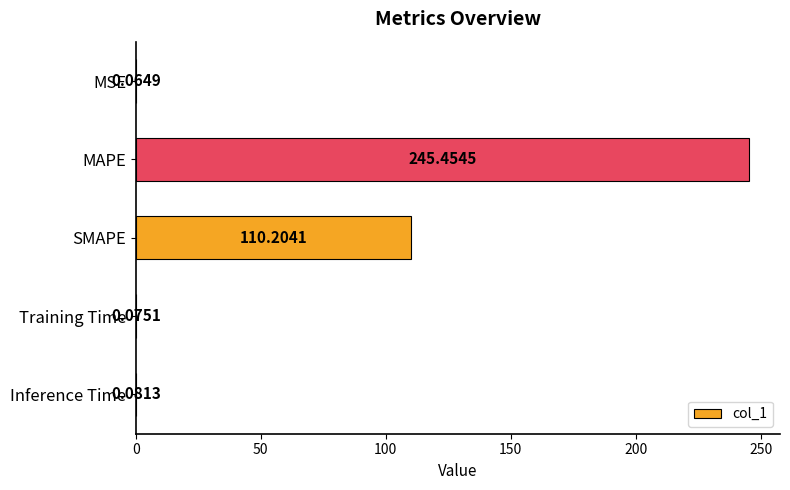

What is the average value?

71.2